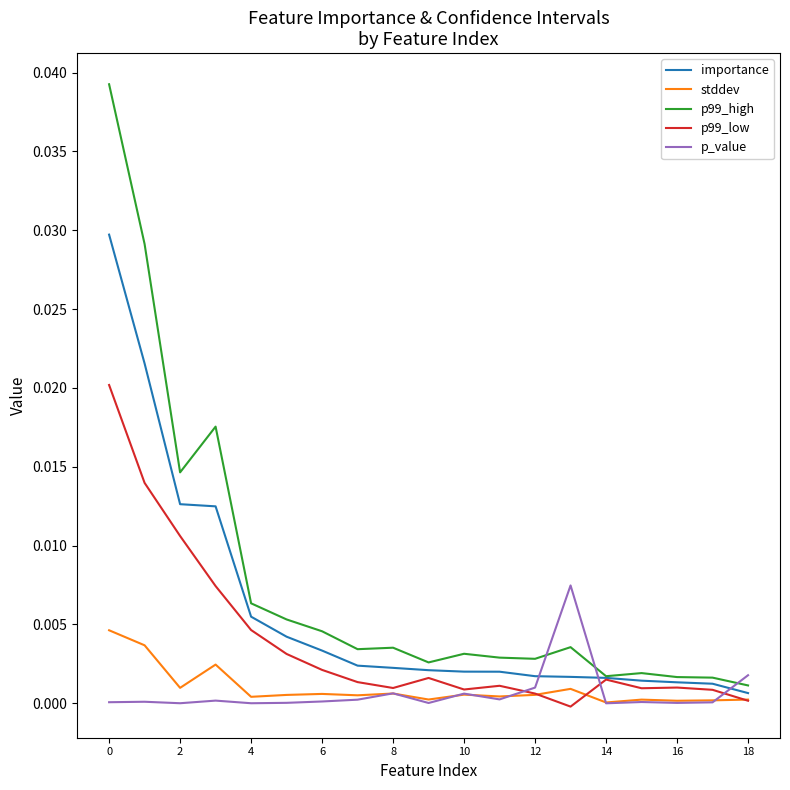

Rank the series by their maximum value, from lowest to highest.

stddev, p_value, p99_low, importance, p99_high